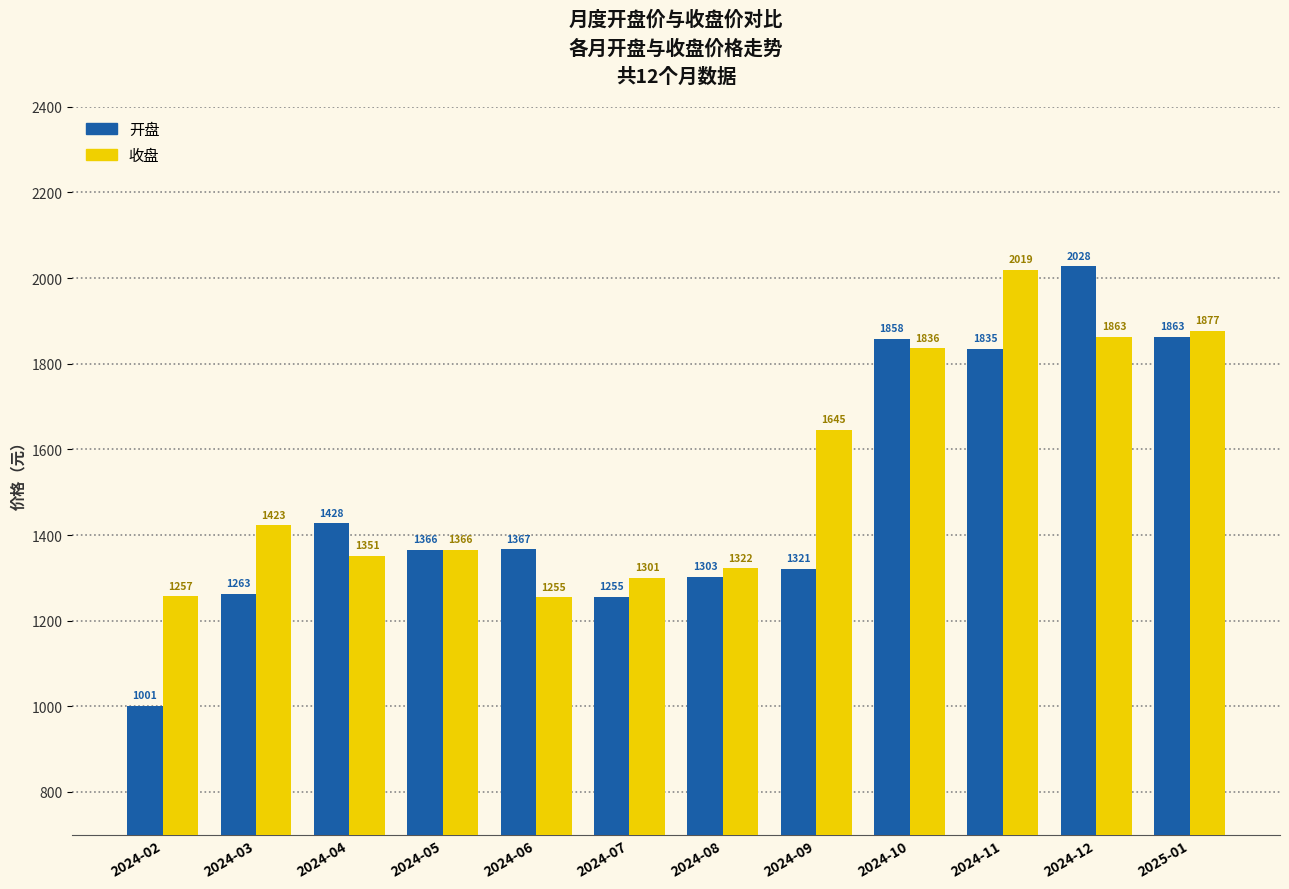

What is the average value of the 收盘 series?

1543.0